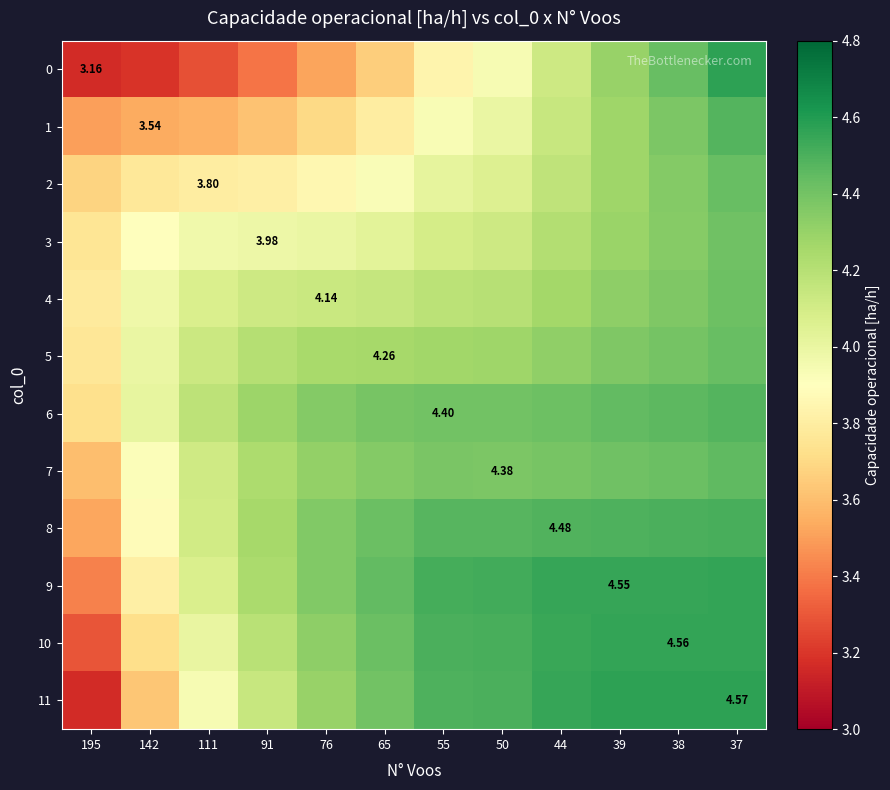

What is the sum of all 7 values?

51.0